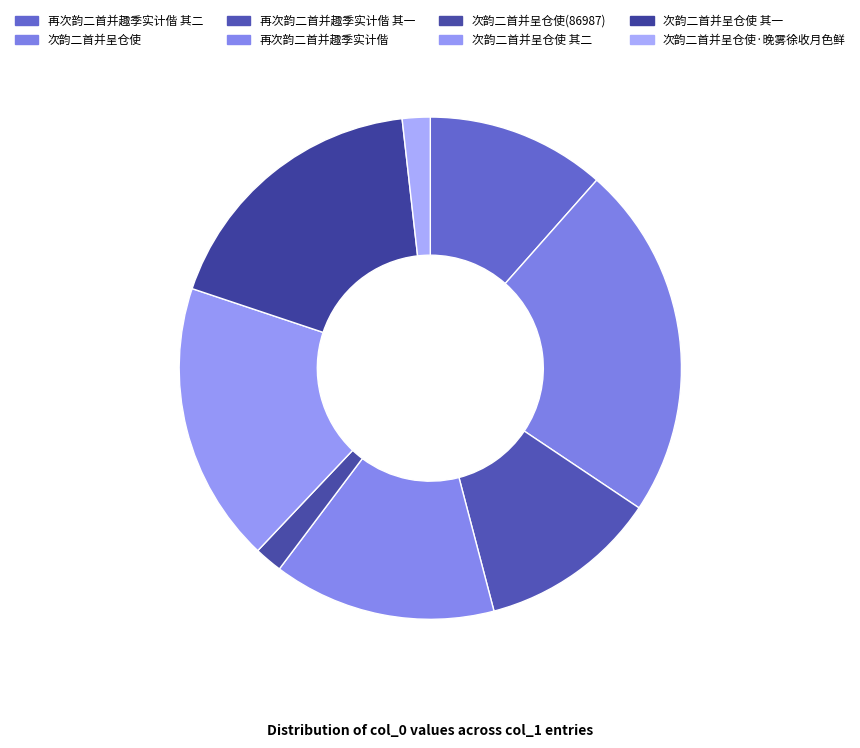

To the nearest percent, what is the average slice percentage?

12%